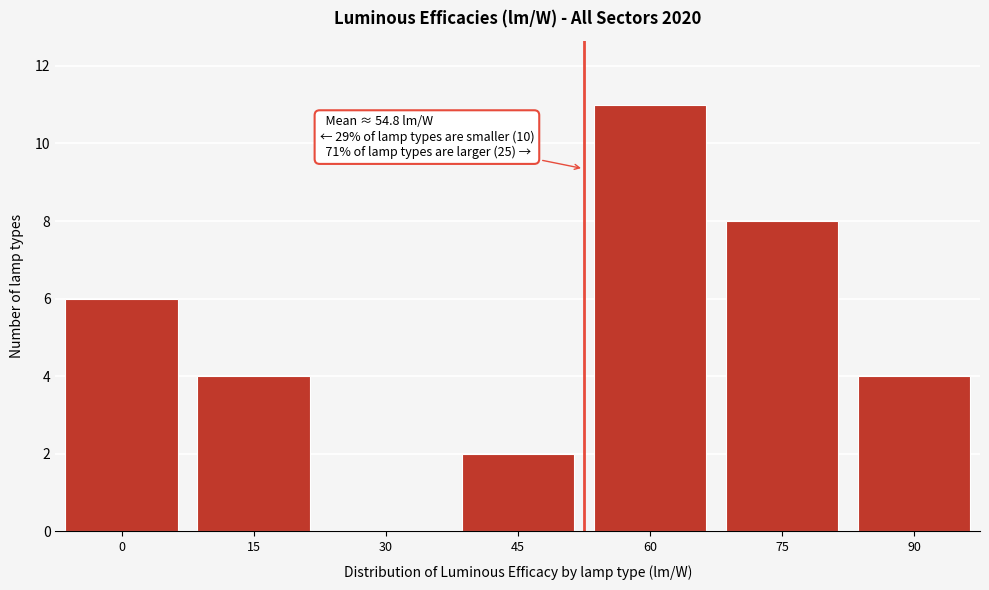

Reading left to right, transcribe all the data shown in this chart.

0=6	15=4	30=0	45=2	60=11	75=8	90=4